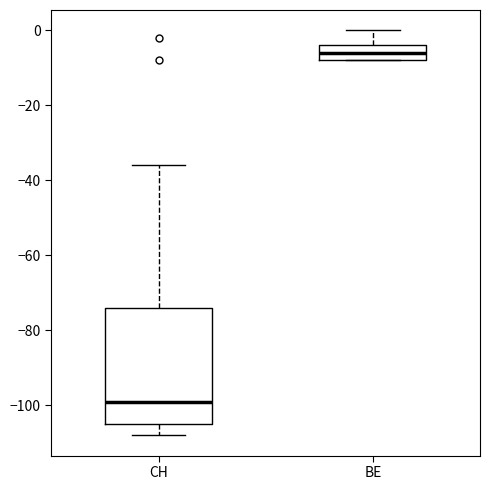

Comparing the boxes themselves (not the whiskers), which one is the tallest?

CH